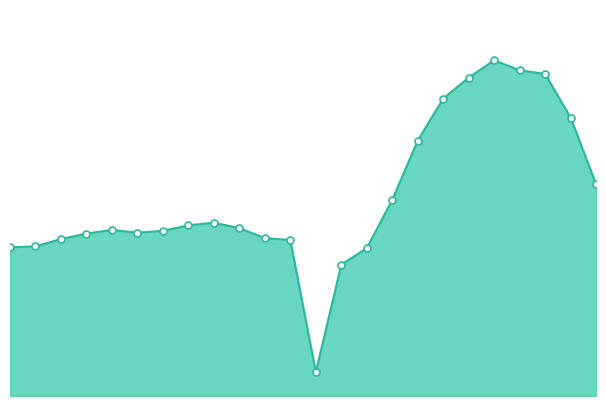

Rank the categories by value from highest to lowest.

19, 20, 21, 18, 17, 22, 16, 23, 15, 8, 7, 9, 4, 6, 5, 3, 10, 2, 11, 1, 0, 14, 13, 12